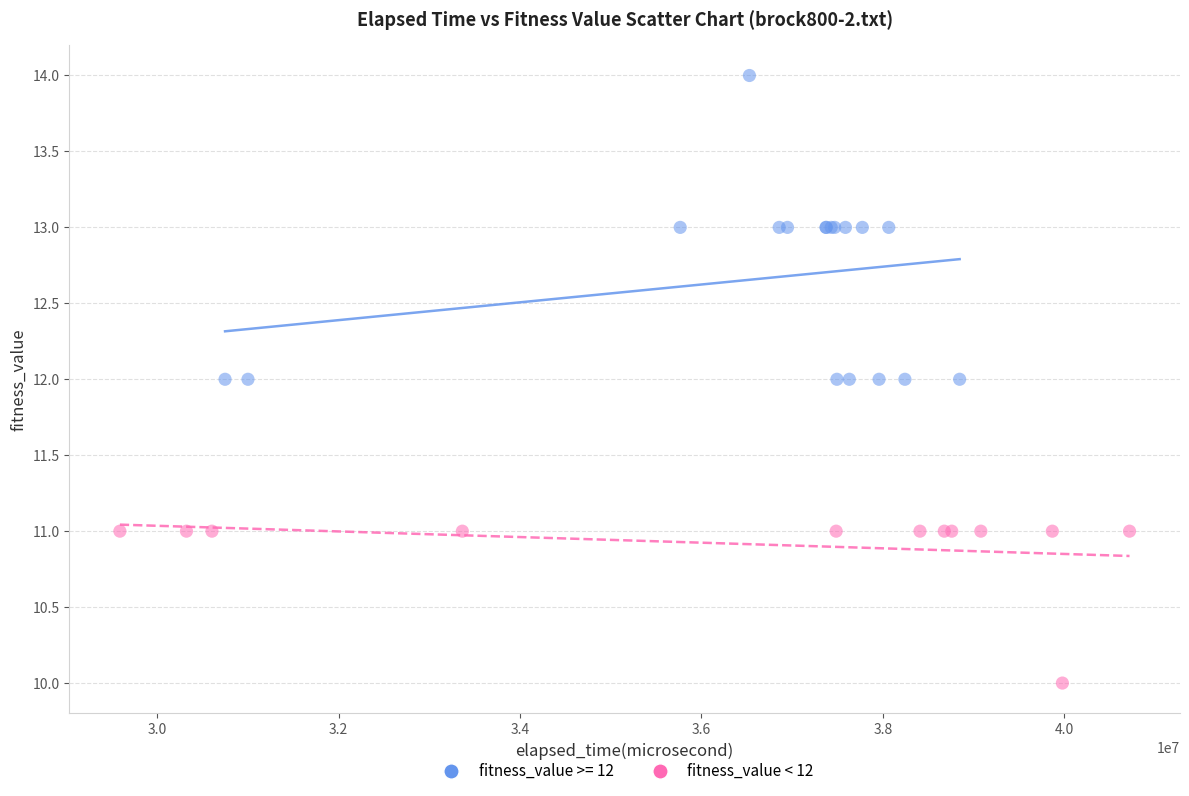

Which series has the widest spread of Y values?

fitness_value >= 12